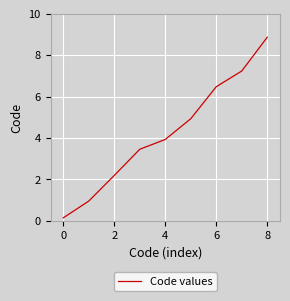

What is the sum of all values?

38.2